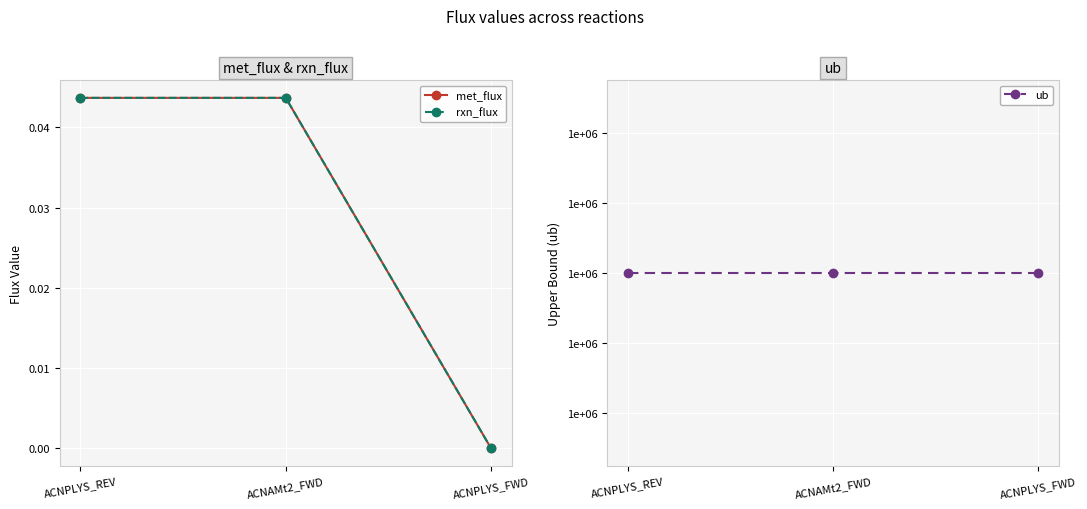

Is this an area chart (filled region under the line)?

No